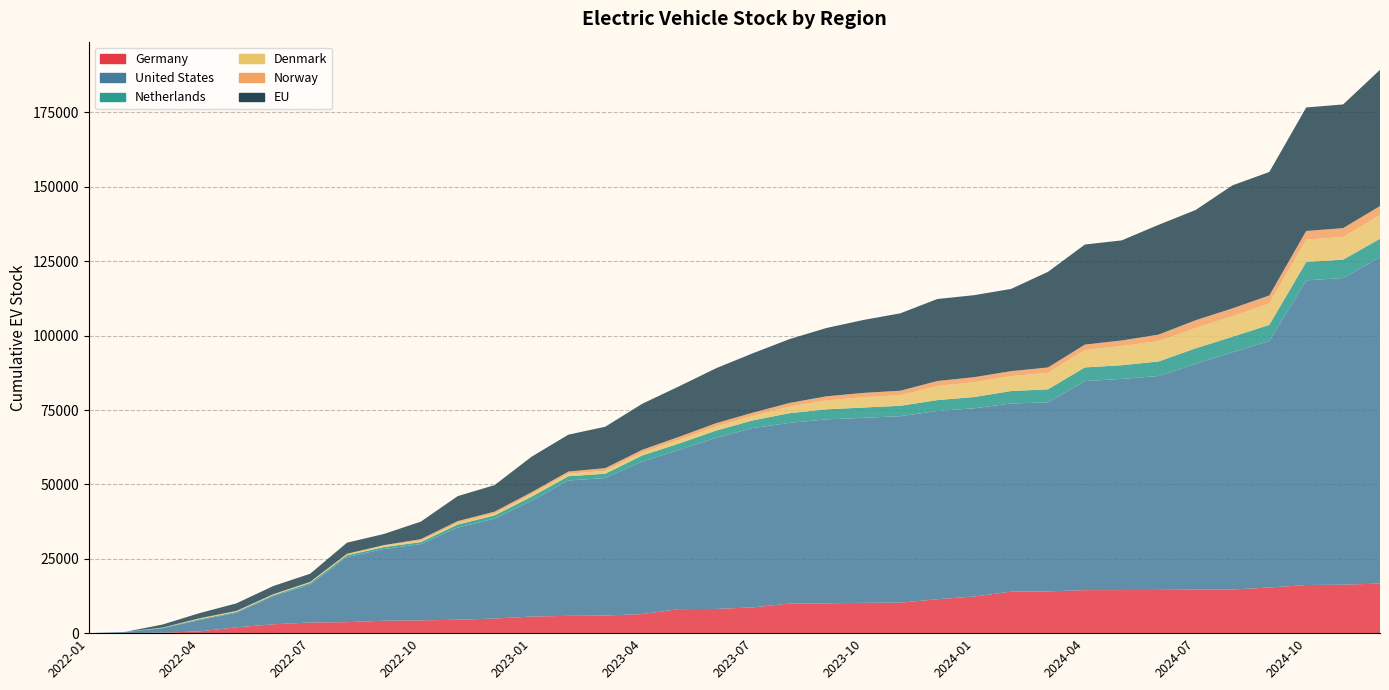

Reading right to left, extract all data points from this chart.

Germany: 16673.6	16292.2	16178.5	15340.2	14671.9	14645.4	14533.0	14474.6	14460.0	14029.5	13950.5	12318.7	11410.2	10246.4	10206.3	10024.3	9957.3	8651.1	8142.9	8077.5	6411.3	5922.4	5821.0	5578.6	4918.6	4519.5	4288.9	4185.6	3691.6	3568.9	2982.5	1972.0	590.0	150.0	0.0	0.0
United States: 109689.8	103054.0	102401.7	82813.5	79732.3	75876.0	71902.6	70984.1	70263.8	63536.4	63257.6	63257.1	63257.1	62676.2	62165.0	61839.7	60710.7	60292.5	57504.1	53532.0	51245.5	46203.2	45506.1	38873.9	33529.5	30947.3	25626.2	24115.8	21875.1	12750.9	9423.4	4868.7	3810.2	1498.6	375.5	0.0
Netherlands: 6208.7	6186.7	6186.7	5477.2	5212.7	5212.7	4882.7	4593.5	4593.5	4383.5	4170.5	3787.4	3665.4	3493.6	3468.6	3363.7	3277.1	2573.0	2411.4	2142.4	2057.0	1459.5	1416.6	1396.7	1139.0	1054.1	701.1	629.1	629.1	550.6	350.6	292.7	282.7	157.8	60.9	0.0
Denmark: 7920.7	7633.1	7499.0	7177.3	6921.6	6809.7	6808.7	6482.3	5832.1	5531.8	5002.2	4993.5	4730.2	3530.7	3486.5	2990.5	2212.9	1486.6	1395.0	1220.8	992.9	978.9	858.3	858.3	616.2	531.0	531.0	512.8	343.9	218.0	218.0	218.0	197.2	62.6	0.0	0.0
Norway: 3064.4	2963.7	2912.9	2686.1	2614.2	2614.2	2222.1	1842.5	1827.6	1821.5	1681.4	1681.4	1681.4	1540.6	1431.1	1396.1	1234.1	1102.7	1102.7	1025.5	912.5	906.7	702.3	648.3	639.0	614.5	443.7	150.3	136.5	136.5	121.0	117.4	113.0	13.6	10.9	0.0
EU: 45779.3	41579.3	41514.3	41514.3	41354.3	37054.3	36904.3	33641.4	33641.4	32137.8	27637.8	27562.8	27562.8	26015.0	24515.0	22965.0	21465.0	19965.0	18465.0	16965.0	15465.0	13910.0	12410.0	11925.0	8920.0	8390.0	5890.0	3740.0	3740.0	2740.0	2740.0	2535.0	1735.0	1015.0	0.0	0.0